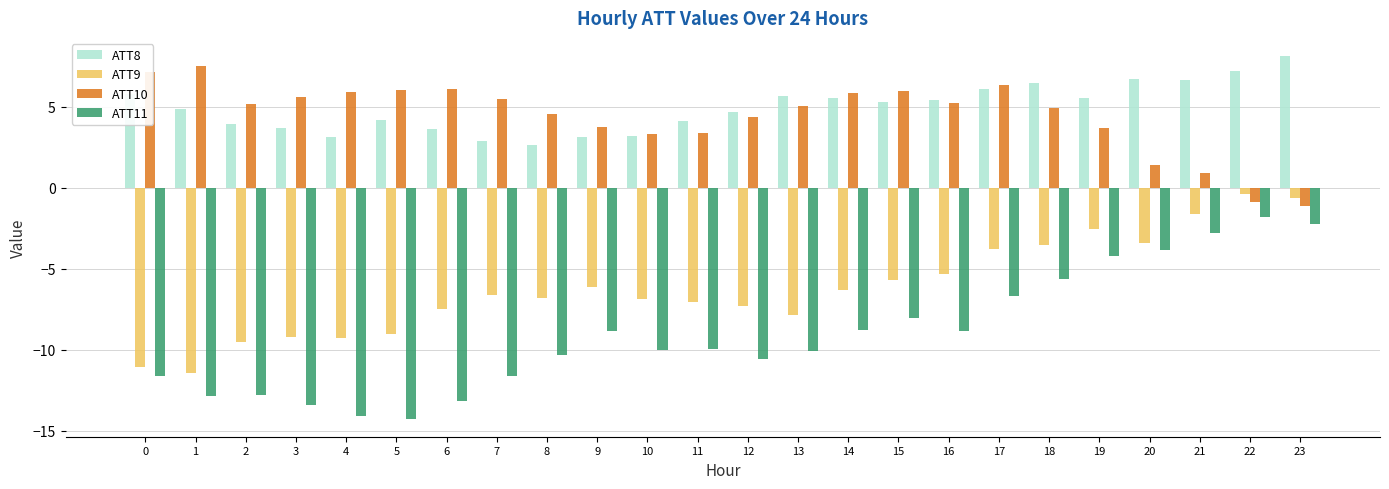

Is it true that ATT8 equals 5.4 at 16?

True